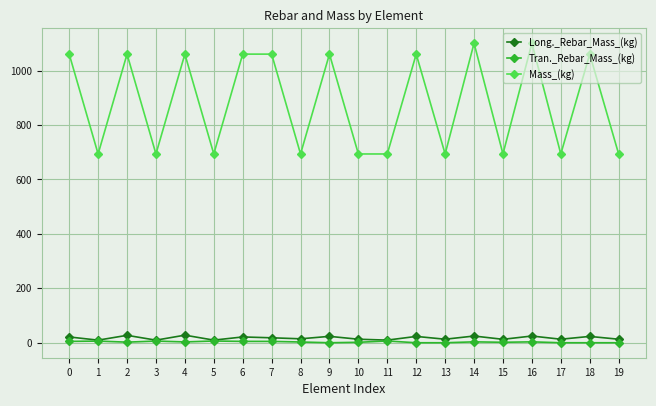

Which series has the largest total across all categories?

Mass_(kg)